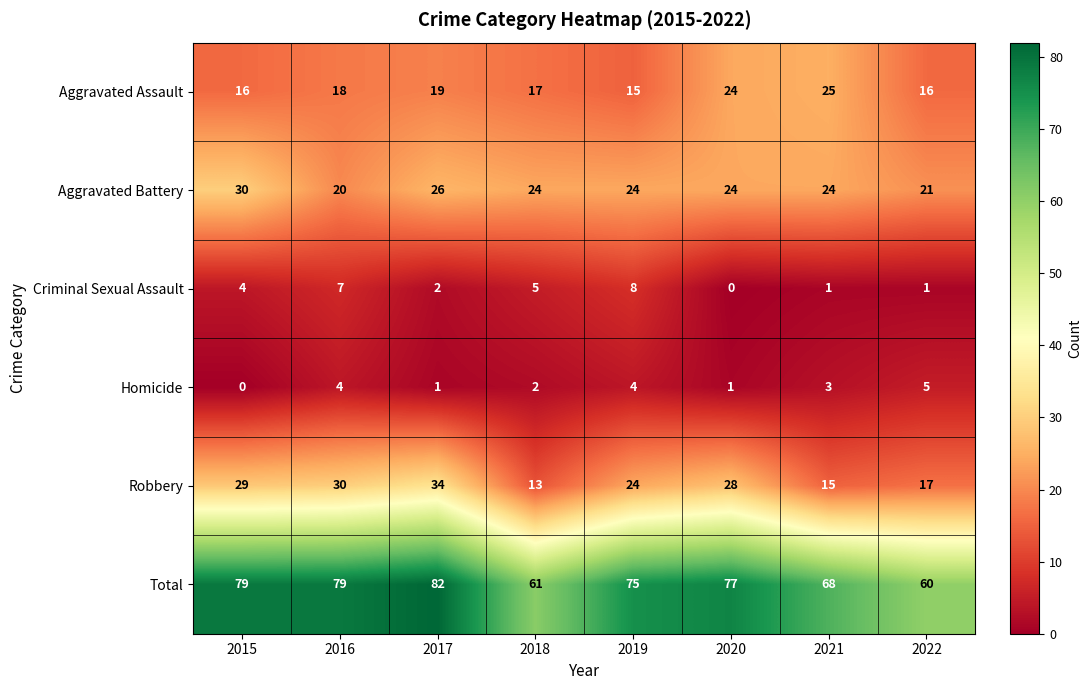

The value of Aggravated Assault at 2019 is 8. True or false?

False